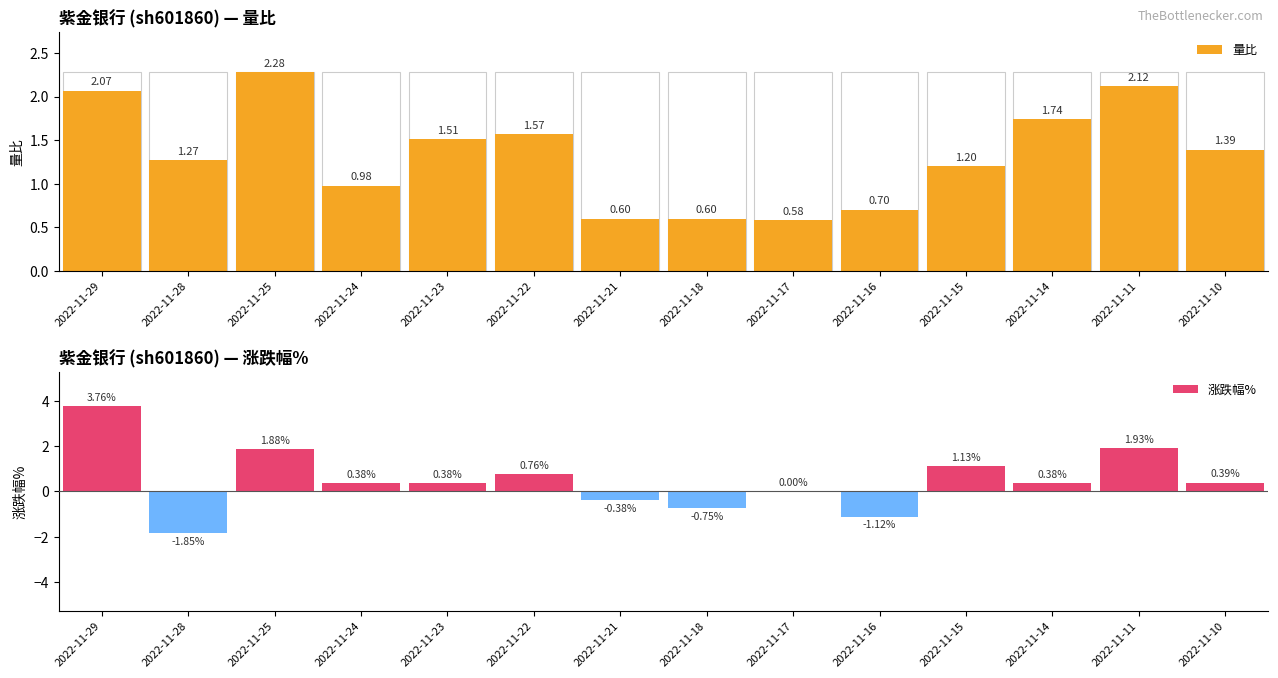

Which series changed the most between 2022-11-16 and 2022-11-15?

涨跌幅%